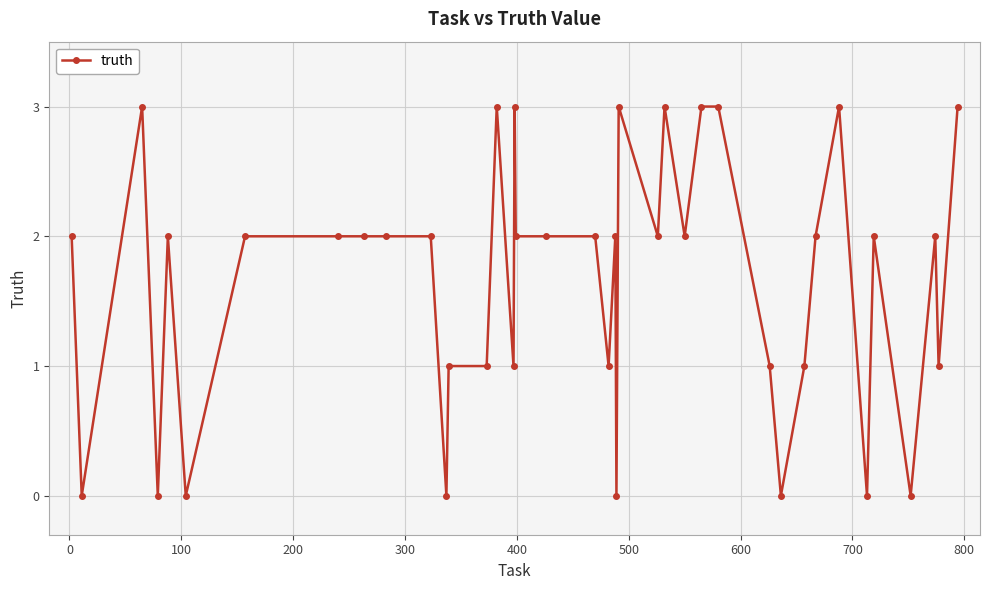

What is the greatest value displayed?

3